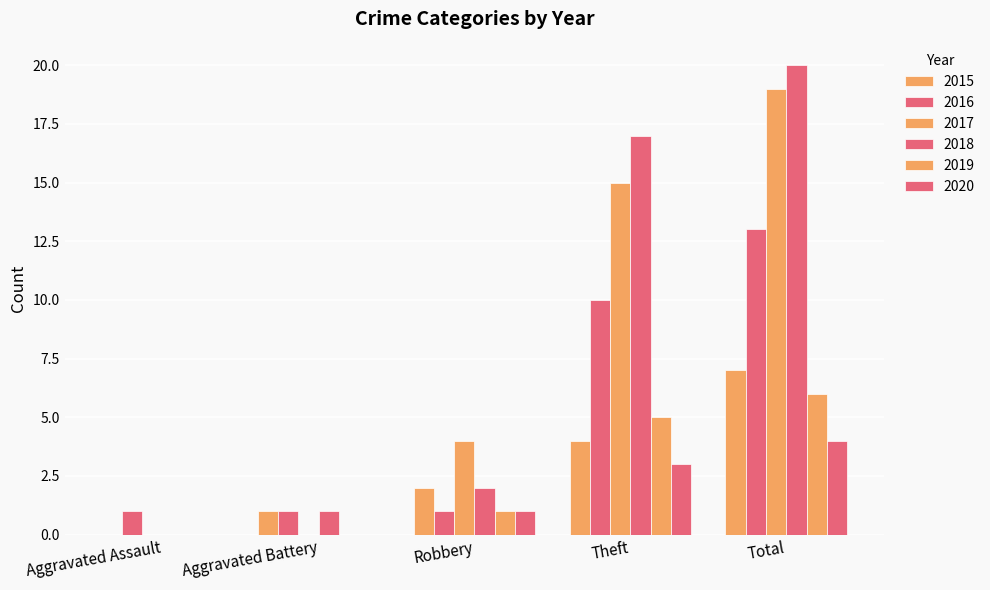

How many data points does each series have?

5